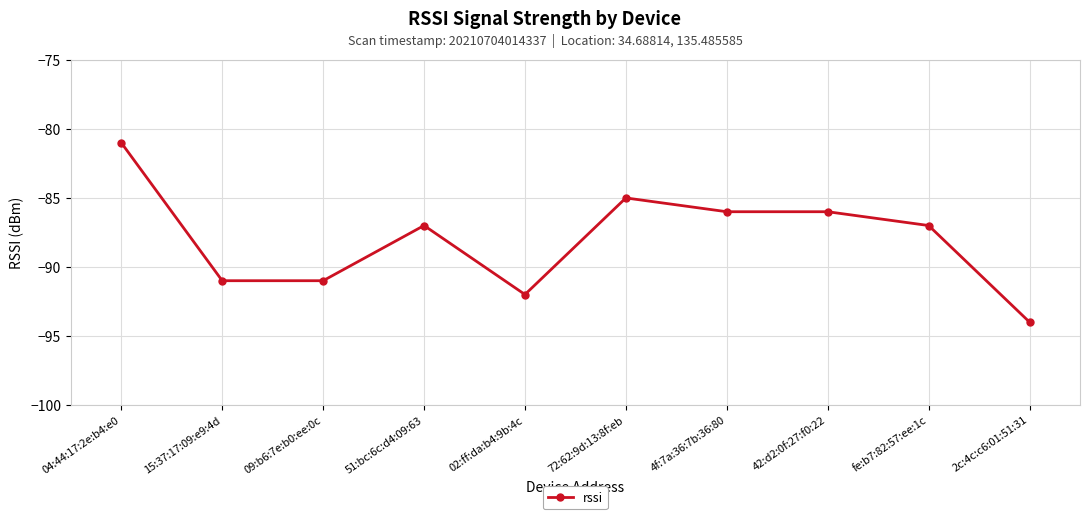

What is the minimum value shown in the chart?

-94